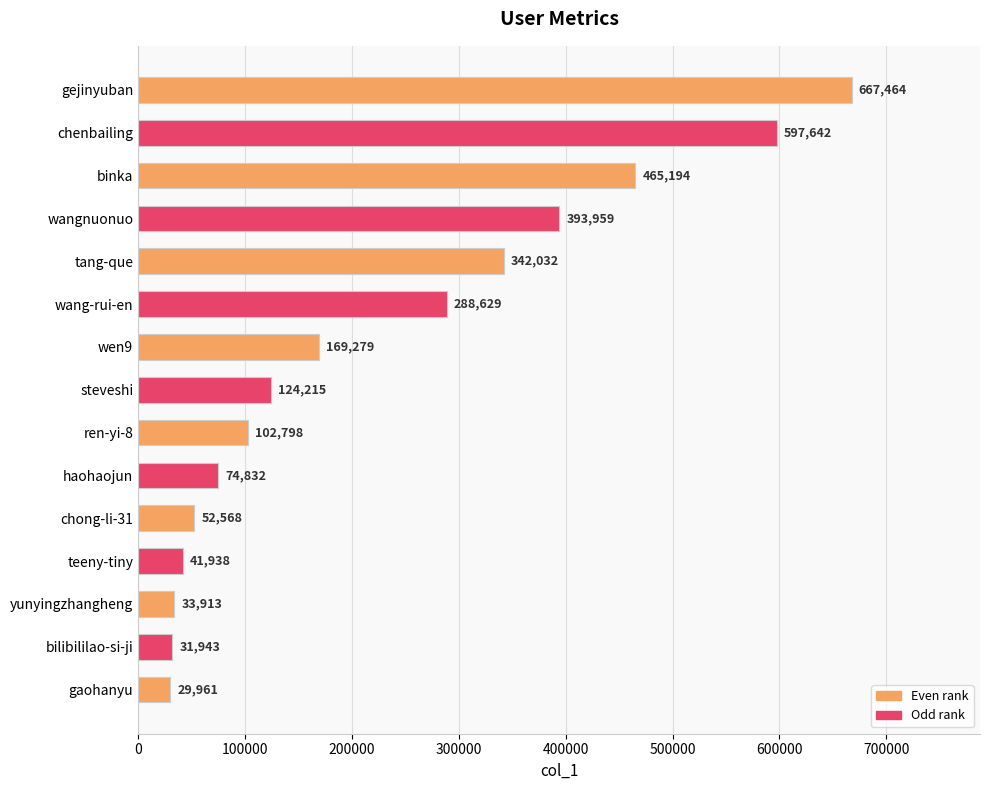

List the labels in order of value, largest first.

gejinyuban, chenbailing, binka, wangnuonuo, tang-que, wang-rui-en, wen9, steveshi, ren-yi-8, haohaojun, chong-li-31, teeny-tiny, yunyingzhangheng, bilibililao-si-ji, gaohanyu